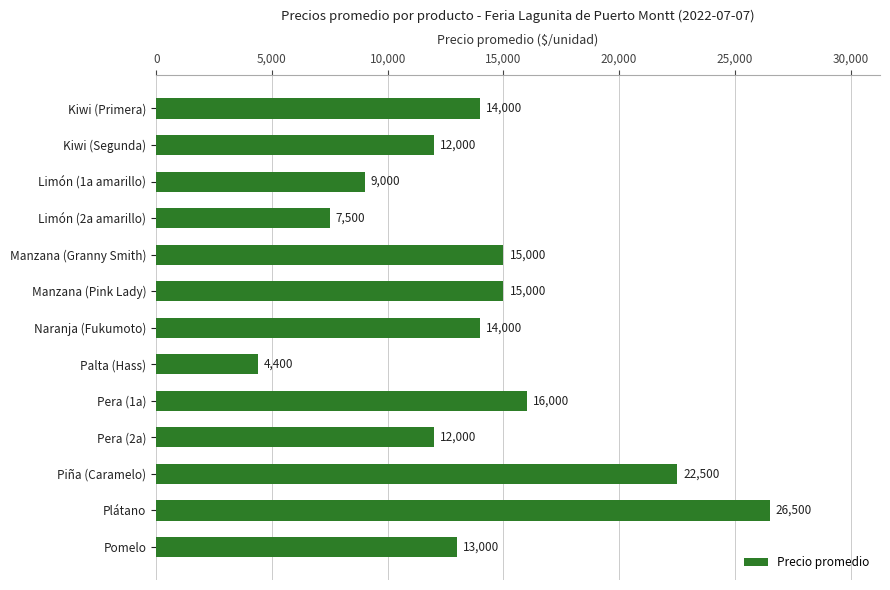

What is the average value?

13915